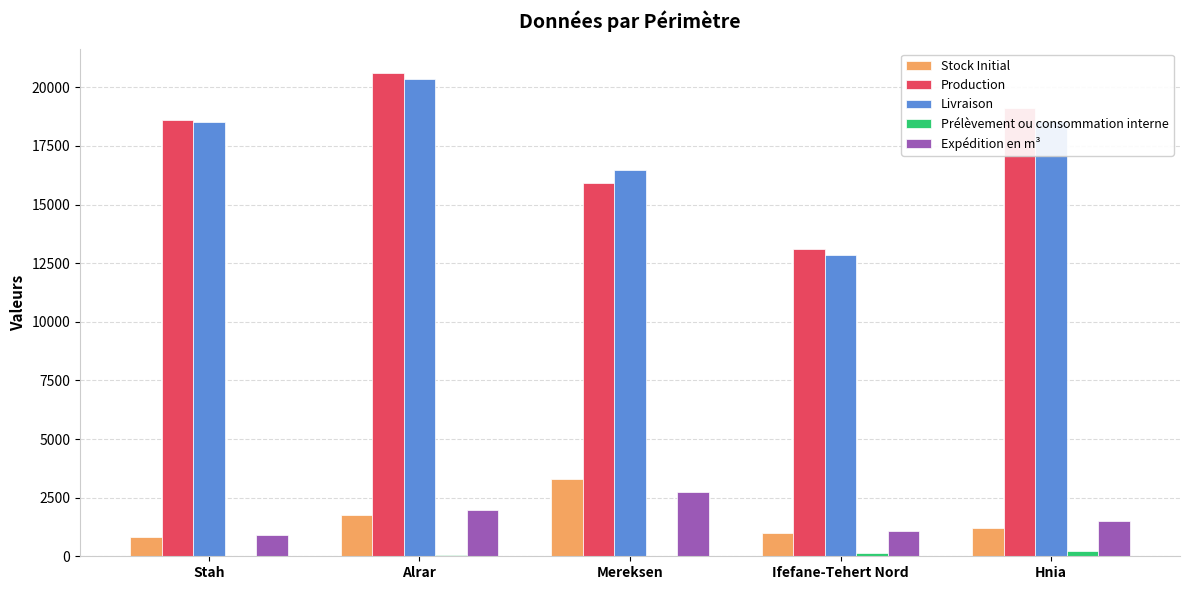

At which category is the sum across all series the highest?

Alrar